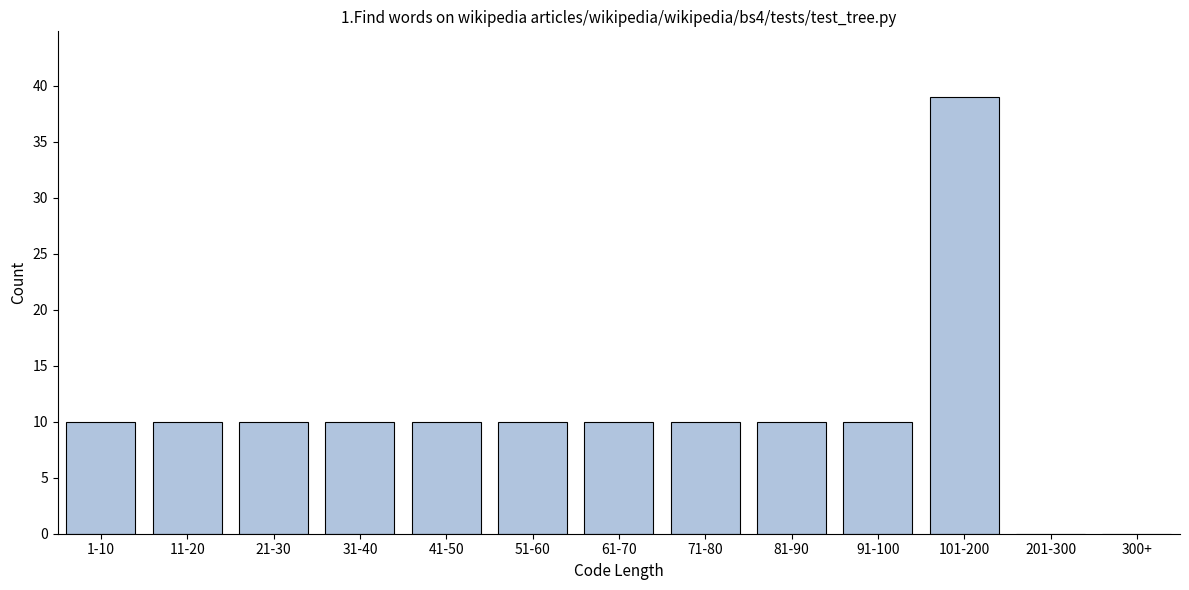

Reading left to right, extract all data points from this chart.

1-10=10	11-20=10	21-30=10	31-40=10	41-50=10	51-60=10	61-70=10	71-80=10	81-90=10	91-100=10	101-200=39	201-300=0	300+=0